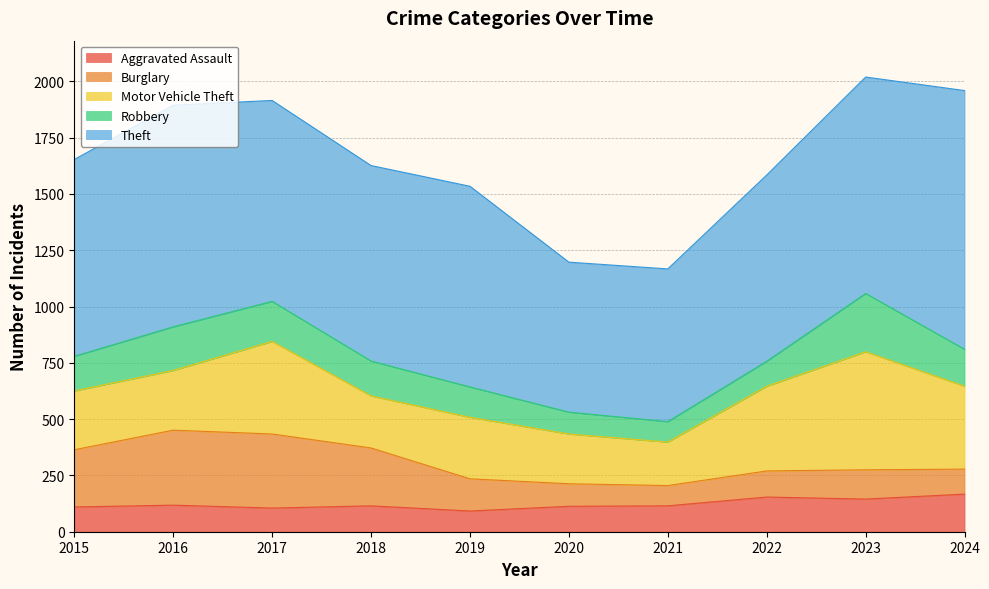

What is the difference between the highest and lowest values at 2021?

588